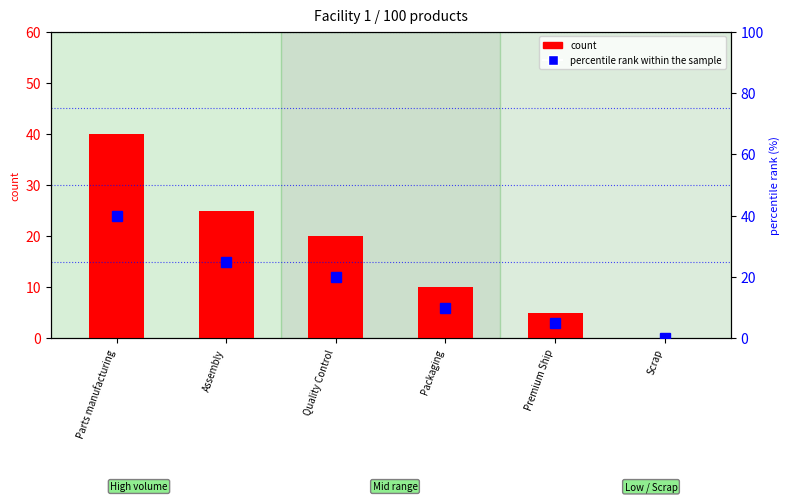

The count series shows 5 at Premium Ship. True or false?

True